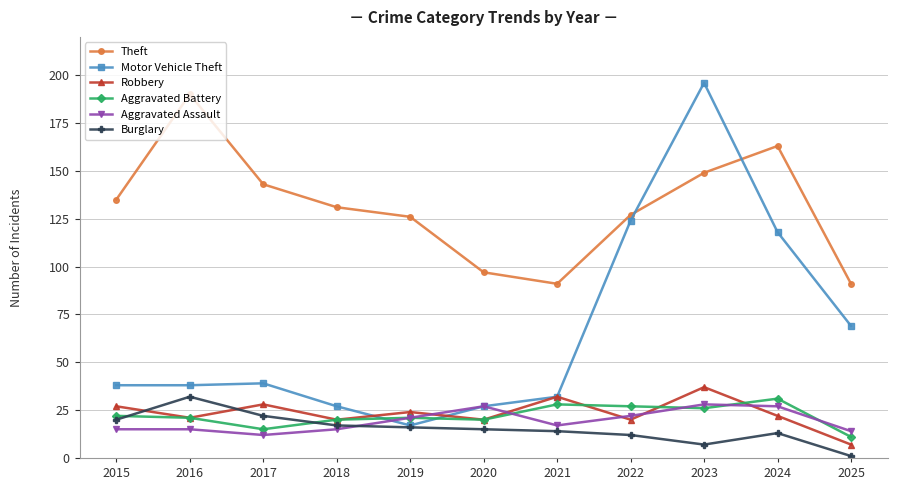

What is the total value across all series at 2018?

230